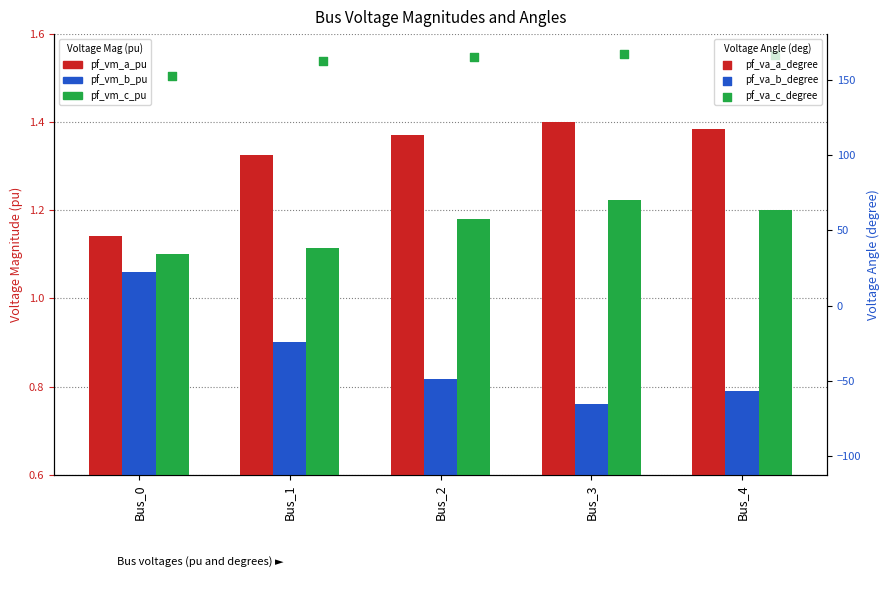

Which series has the largest total across all categories?

pf_va_c_degree